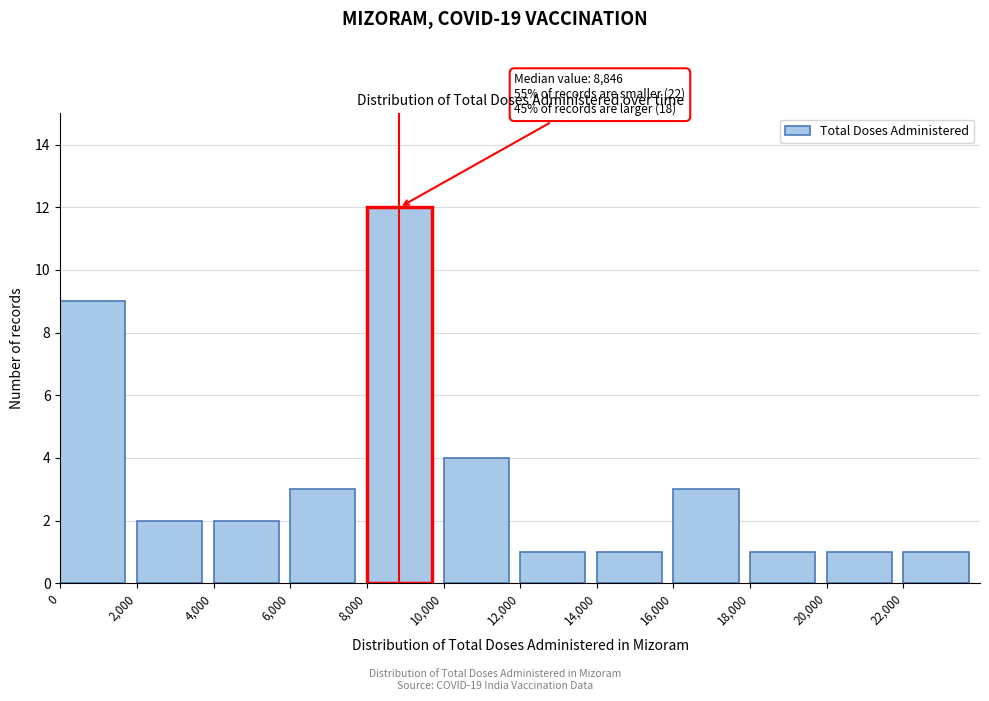

Over which range of the x-axis is the bar tallest?

8000 to 10000